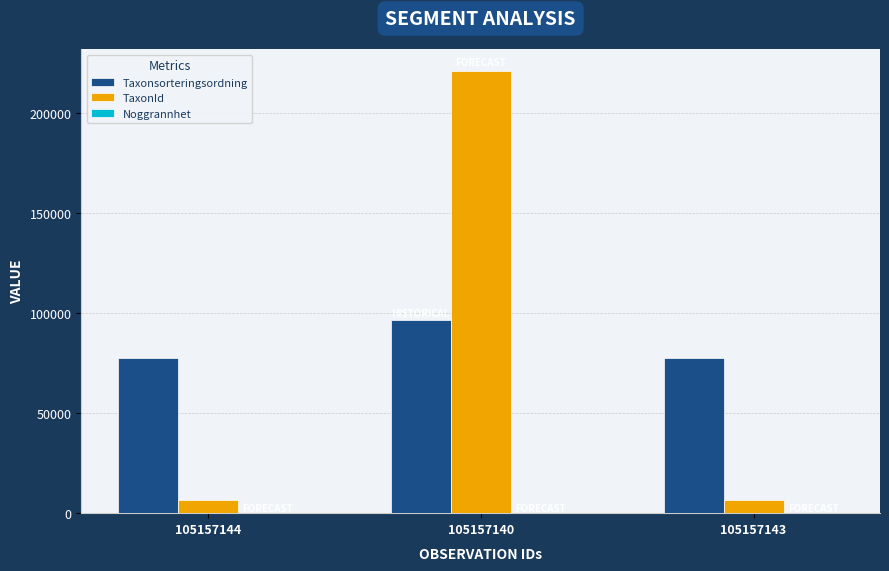

What is the highest value of the TaxonId series?

220787